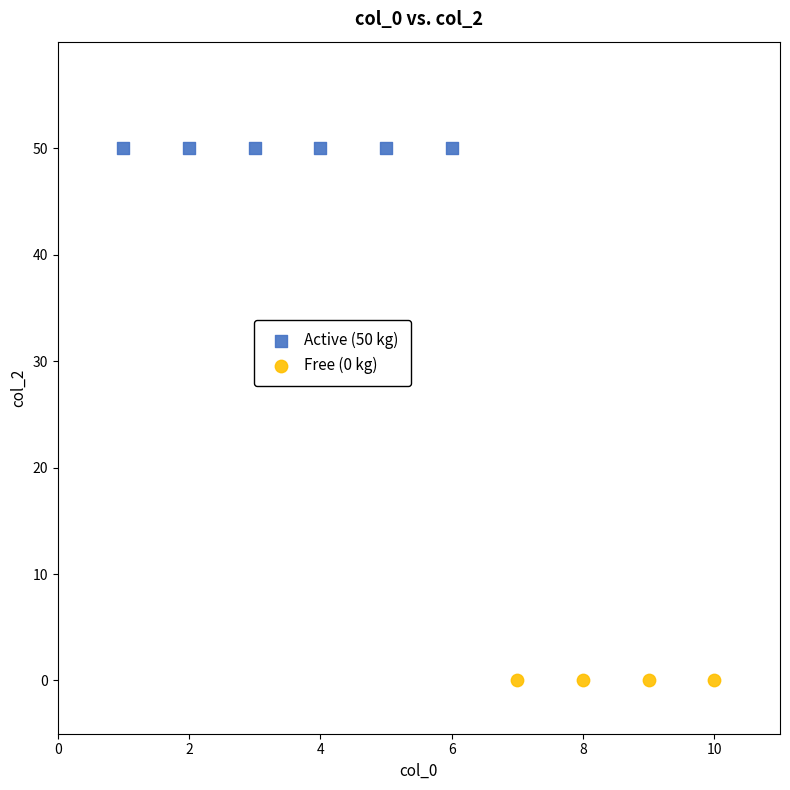

What are all the series names shown in the legend?

Active (50 kg), Free (0 kg)